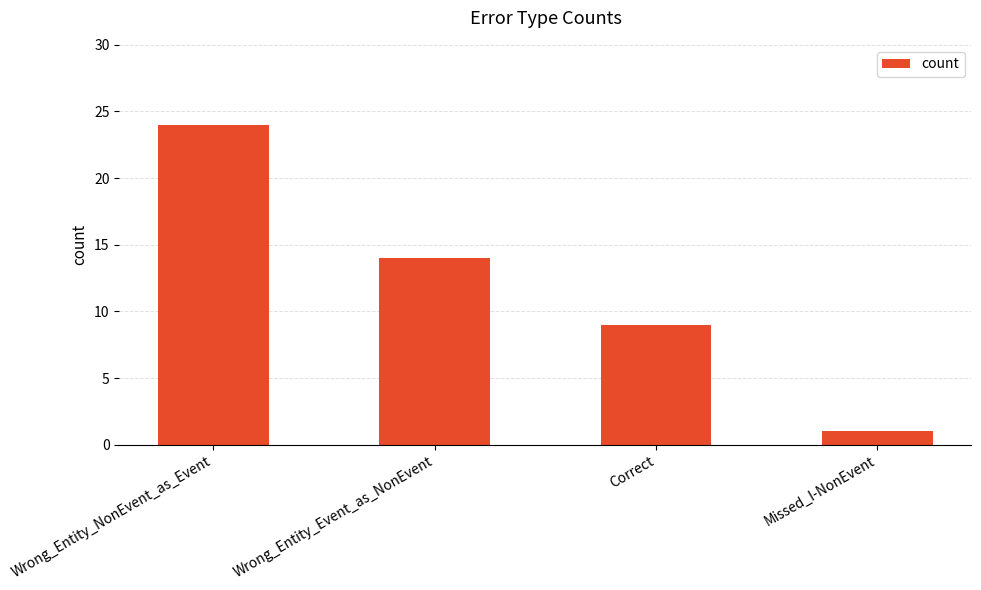

What is the smallest value displayed?

1